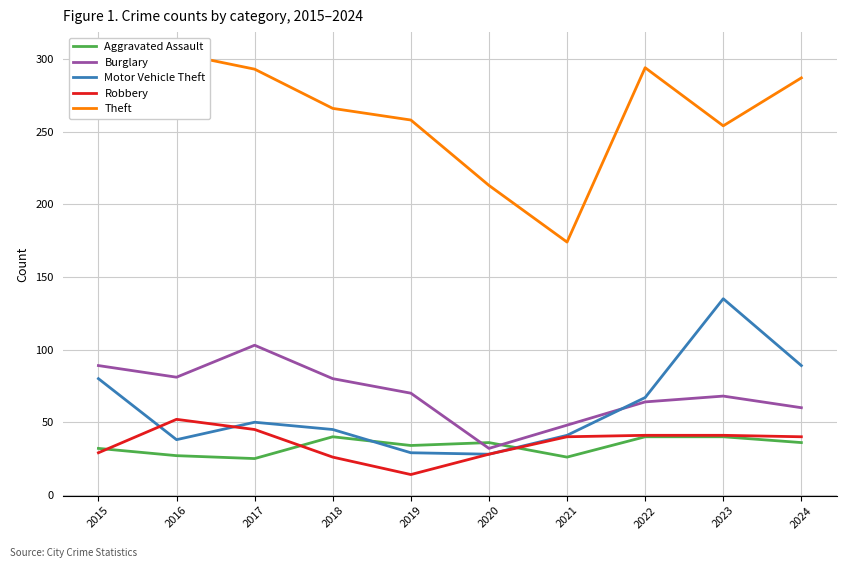

How many data points in Burglary are above 70?

4